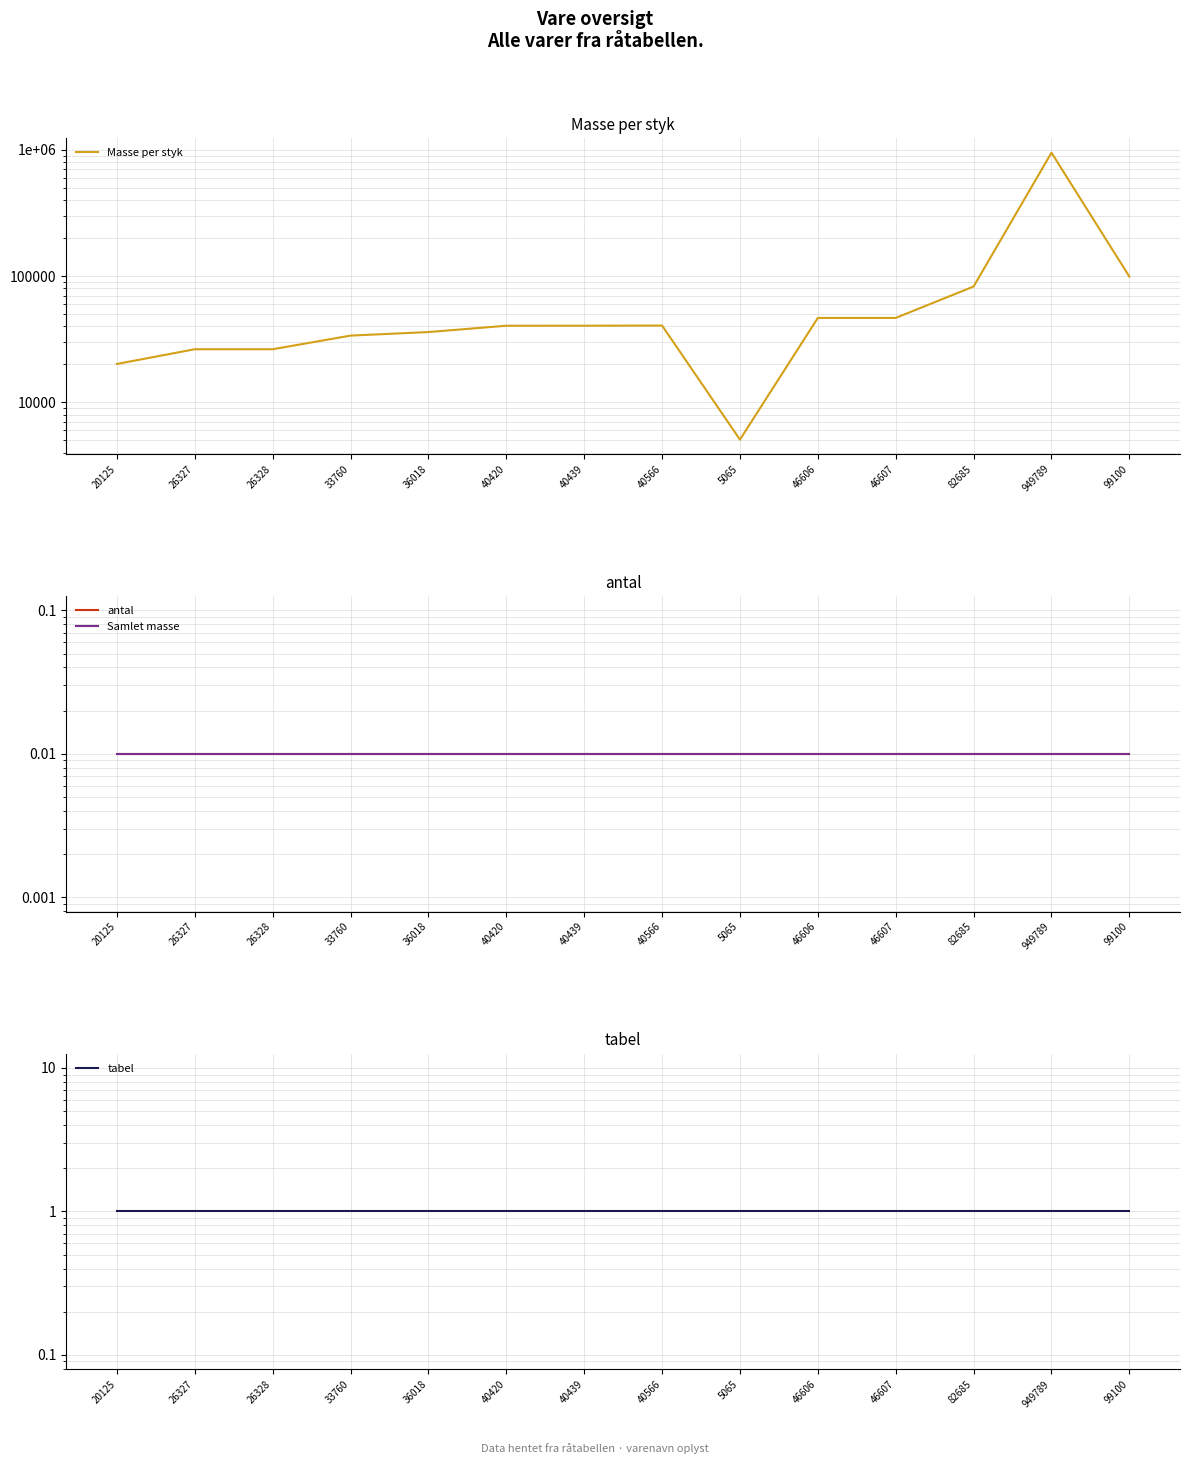

What is the spread (max minus min) of values at 26327?

26327.0